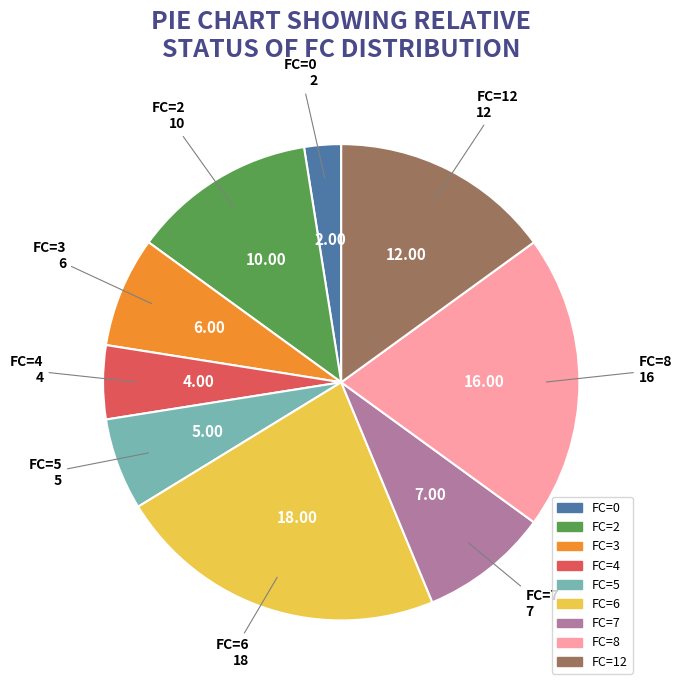

Which category has the smallest portion of the pie?

FC=0